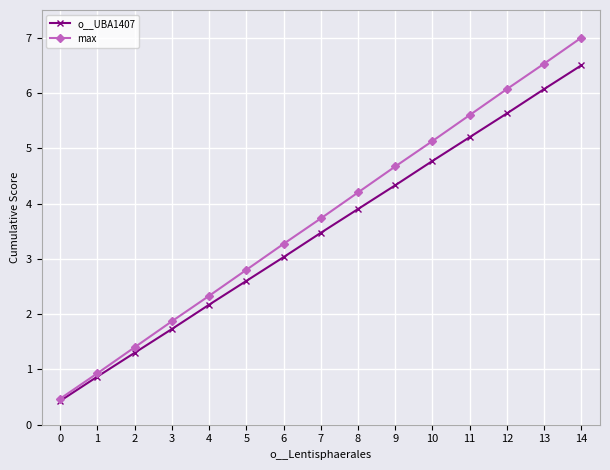

What is the difference between the max values at 7 and 10?

1.4